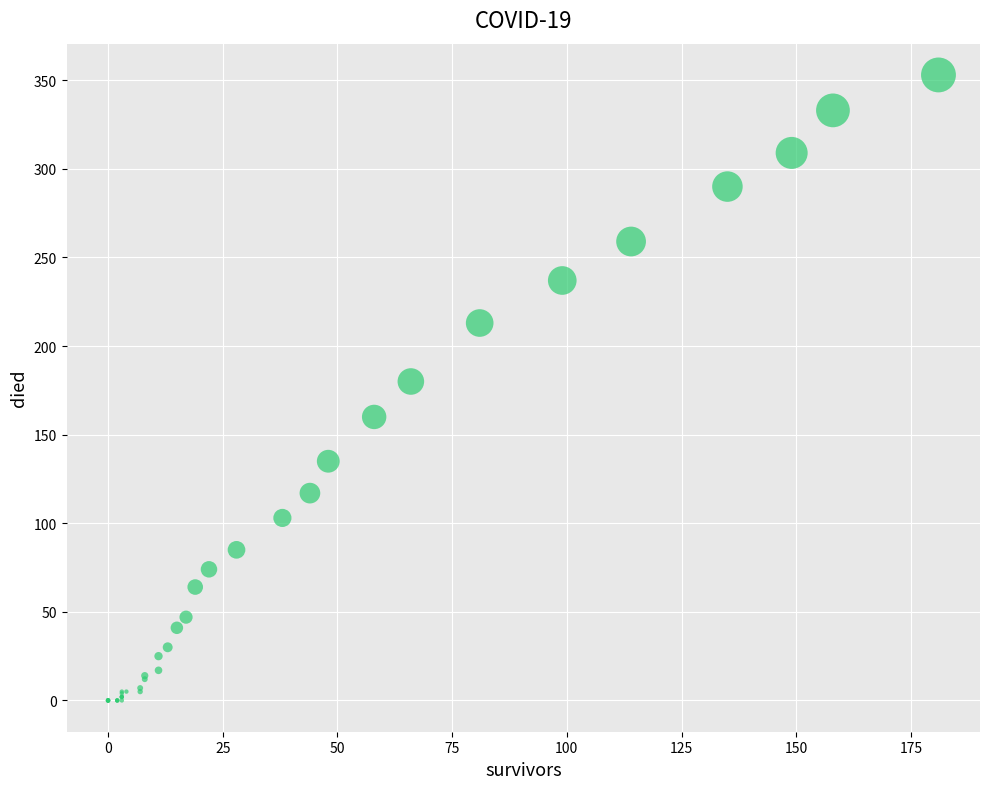

What Y value in the scatter plot is closest to 176?

180